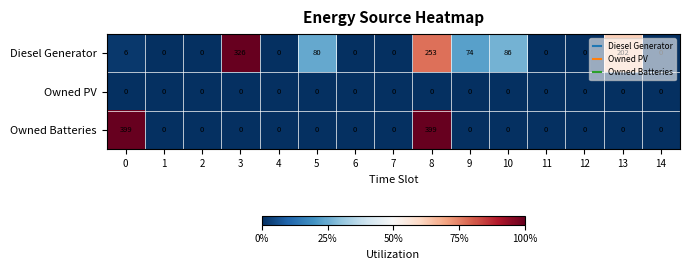

Is the value of Diesel Generator at 13 greater than the value of Owned PV at 1?

Yes